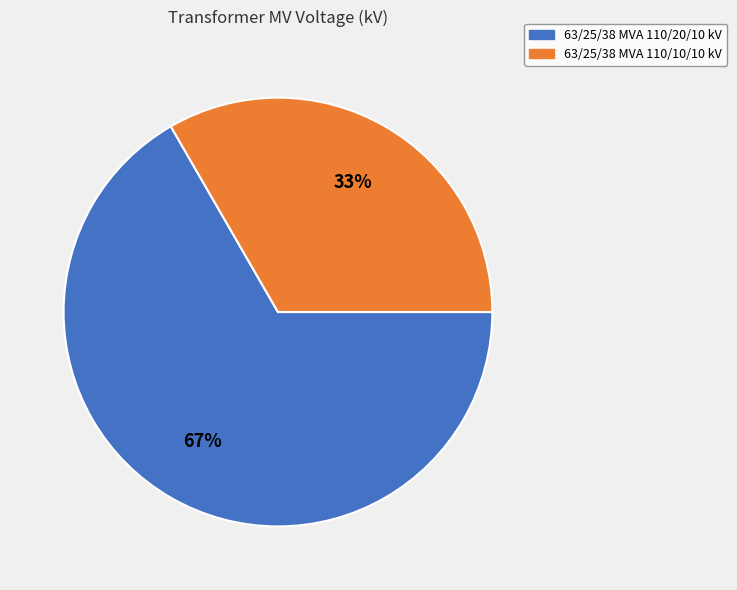

True or false: 63/25/38 MVA 110/10/10 kV accounts for 33% of the total.

True